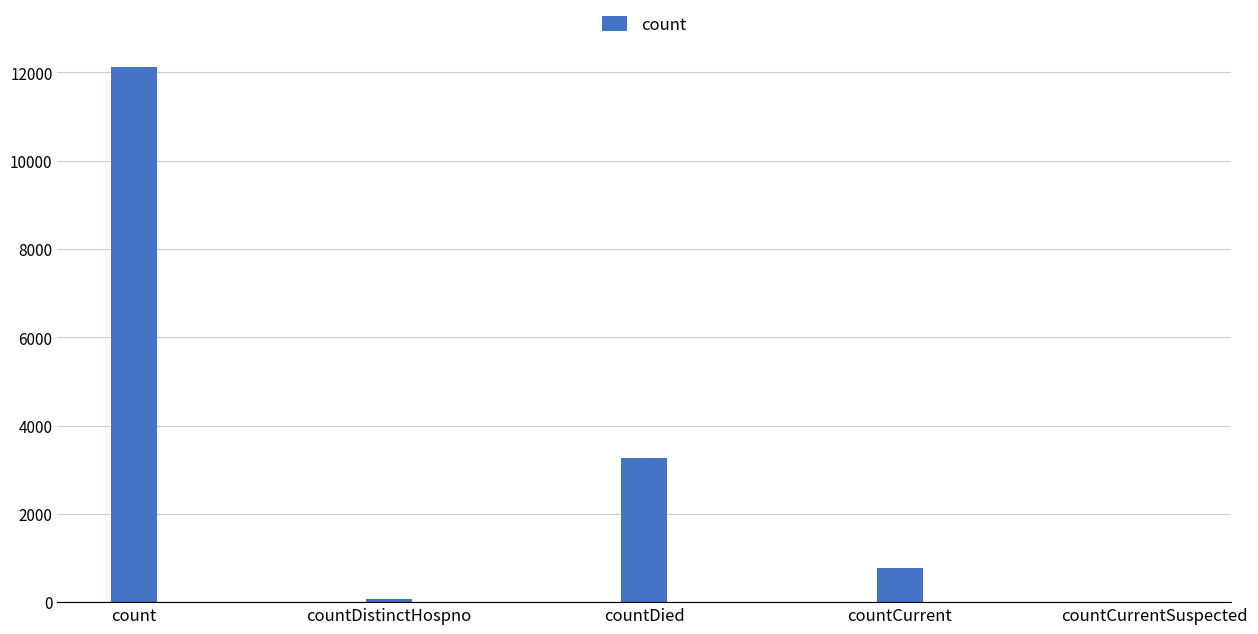

True or false: the data shows 12122 at count.

True